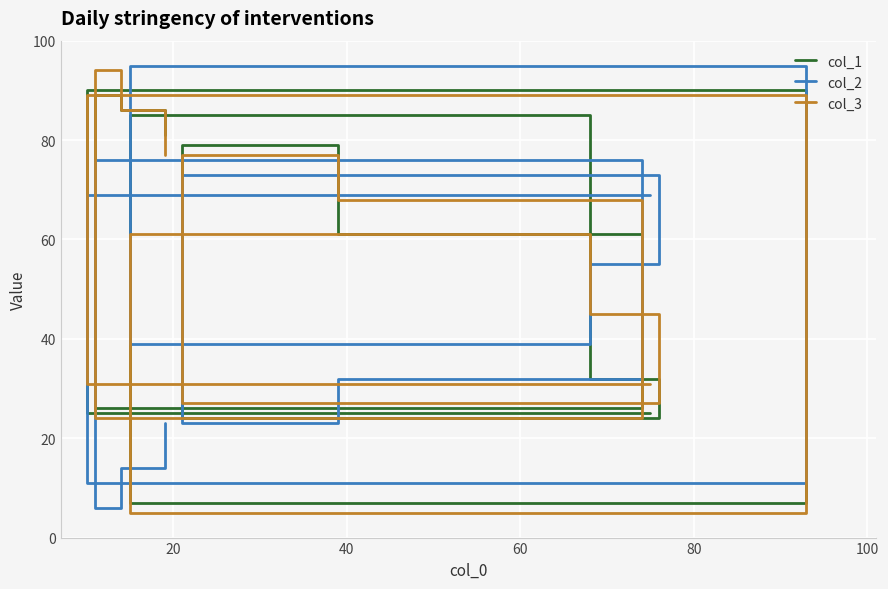

What is the average value of the col_1 series?

57